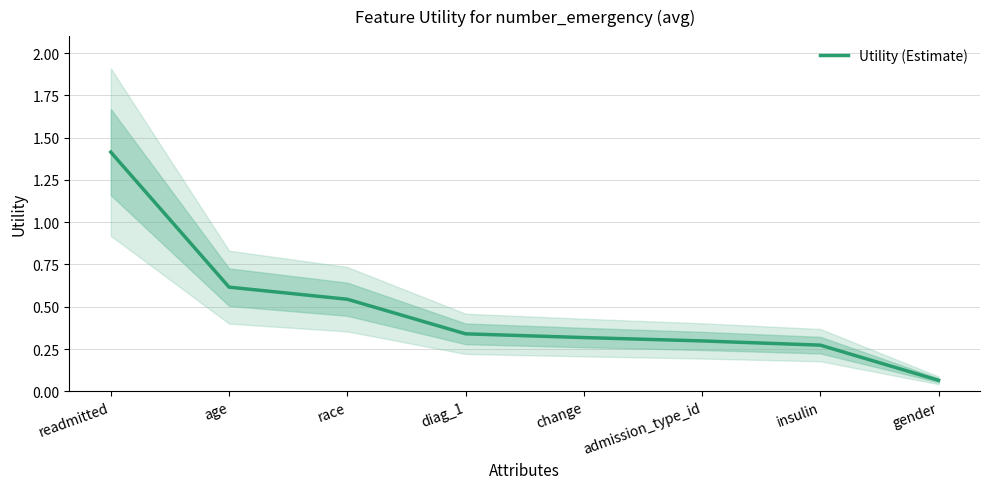

What is the difference between the values at diag_1 and insulin?

0.1